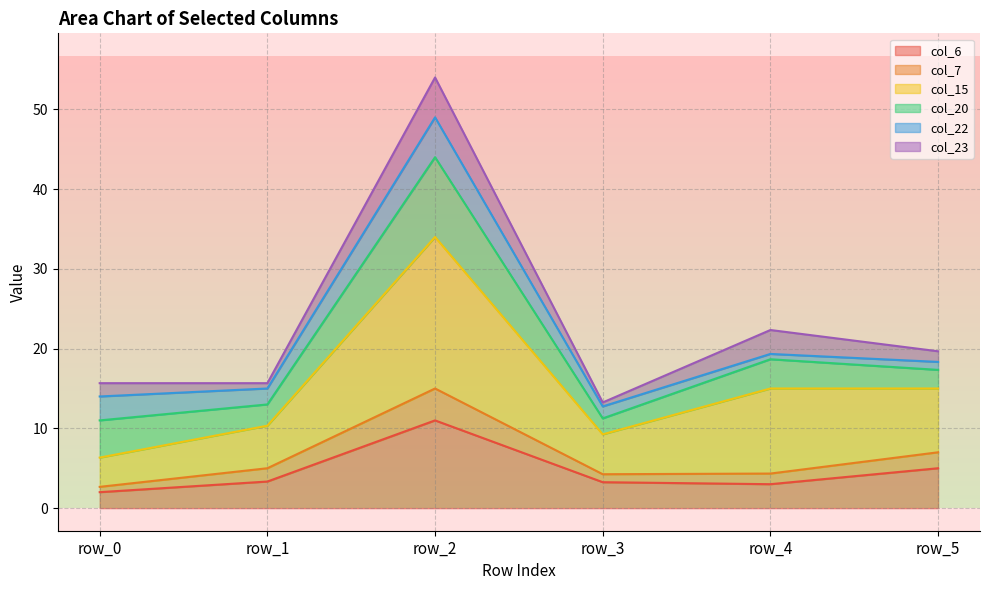

Does the chart have visible grid lines?

Yes